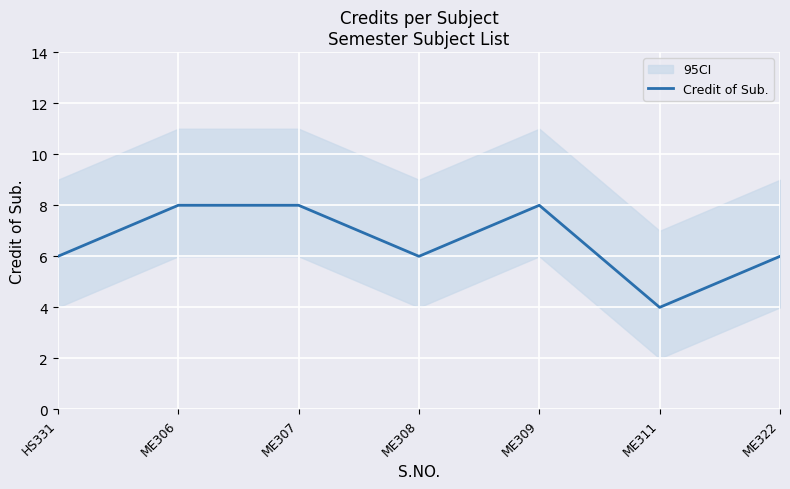

Which label corresponds to the smallest value in the chart?

ME311